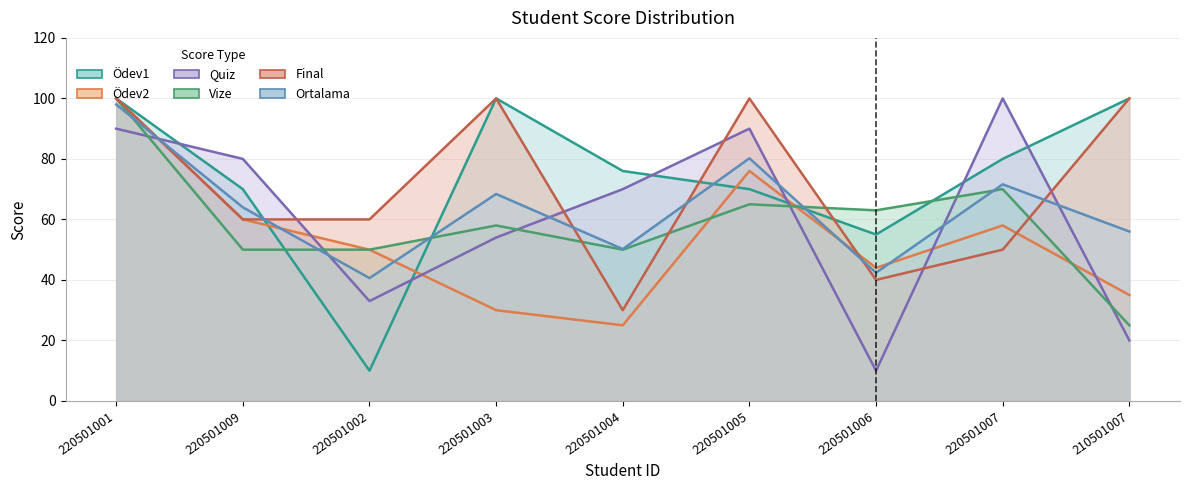

How many values in the Quiz series are below 70?

4